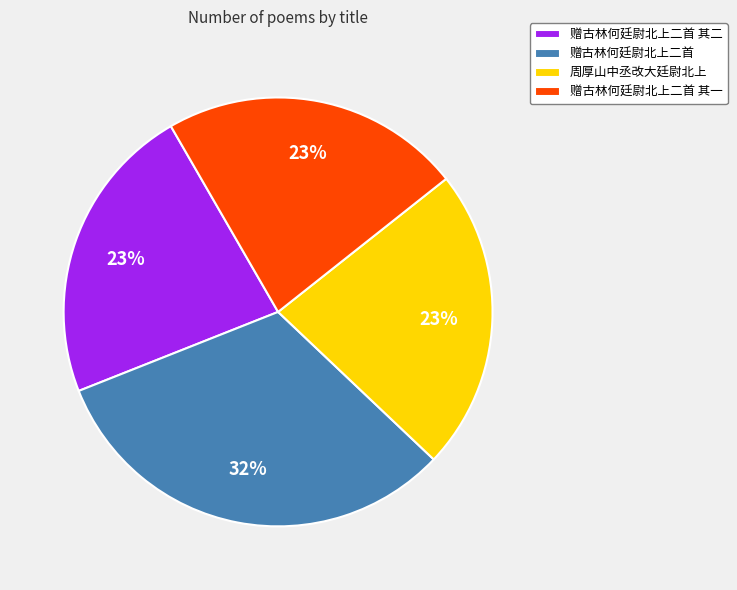

To the nearest percent, what is the difference between the largest and smallest slice percentages?

9%